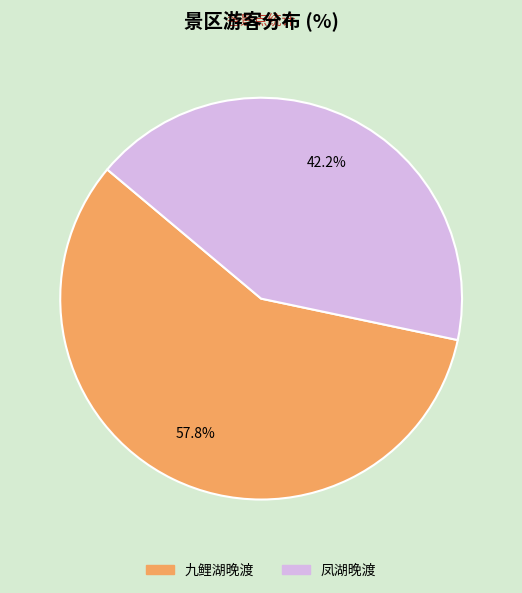

Rank the categories by value from lowest to highest.

凤湖晚渡, 九鲤湖晚渡